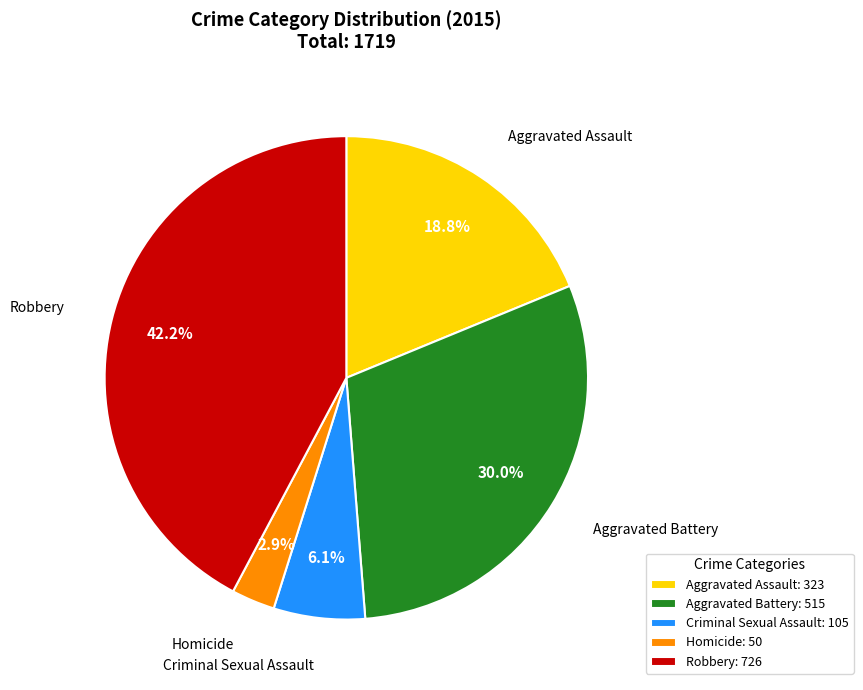

True or false: Aggravated Assault accounts for 19% of the total.

True